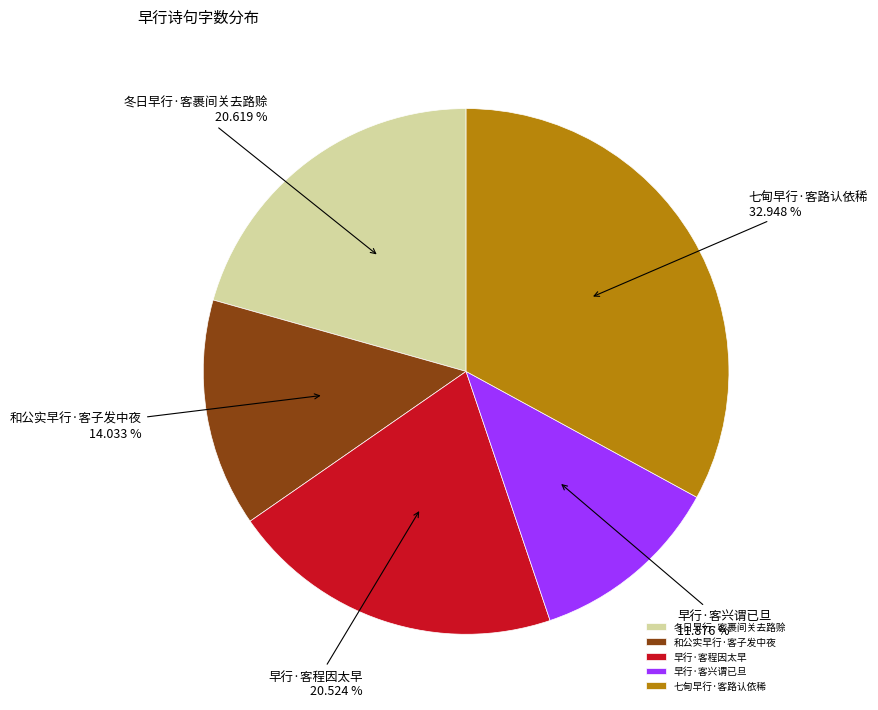

Combined, do 早行·客程因太早 and 和公实早行·客子发中夜 account for over 50%?

No